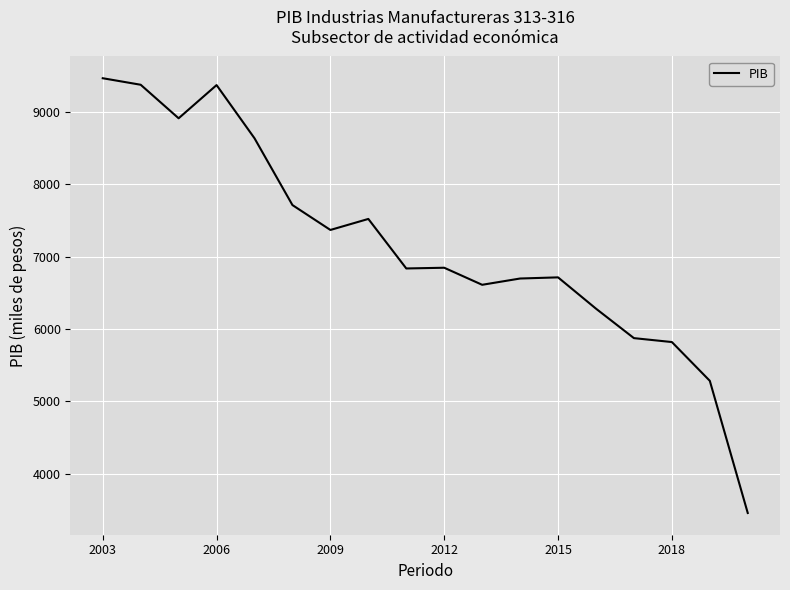

What is the minimum value shown in the chart?

3456.5